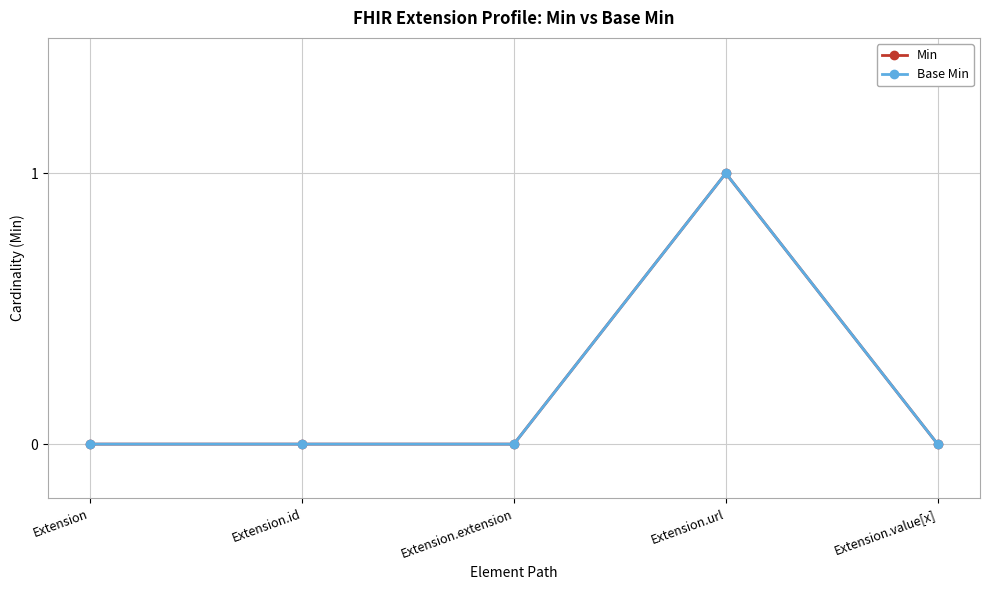

At how many categories does at least one series exceed 0?

1